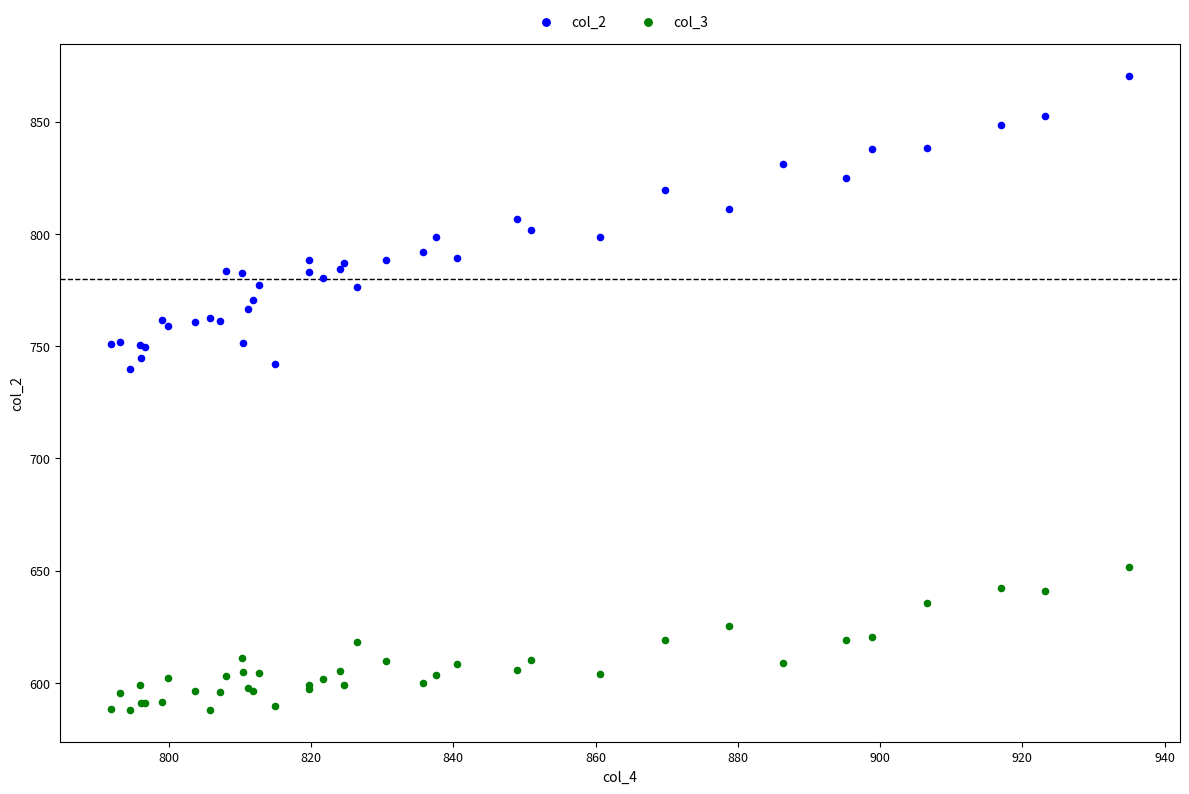

Which series reaches the minimum Y coordinate?

col_3